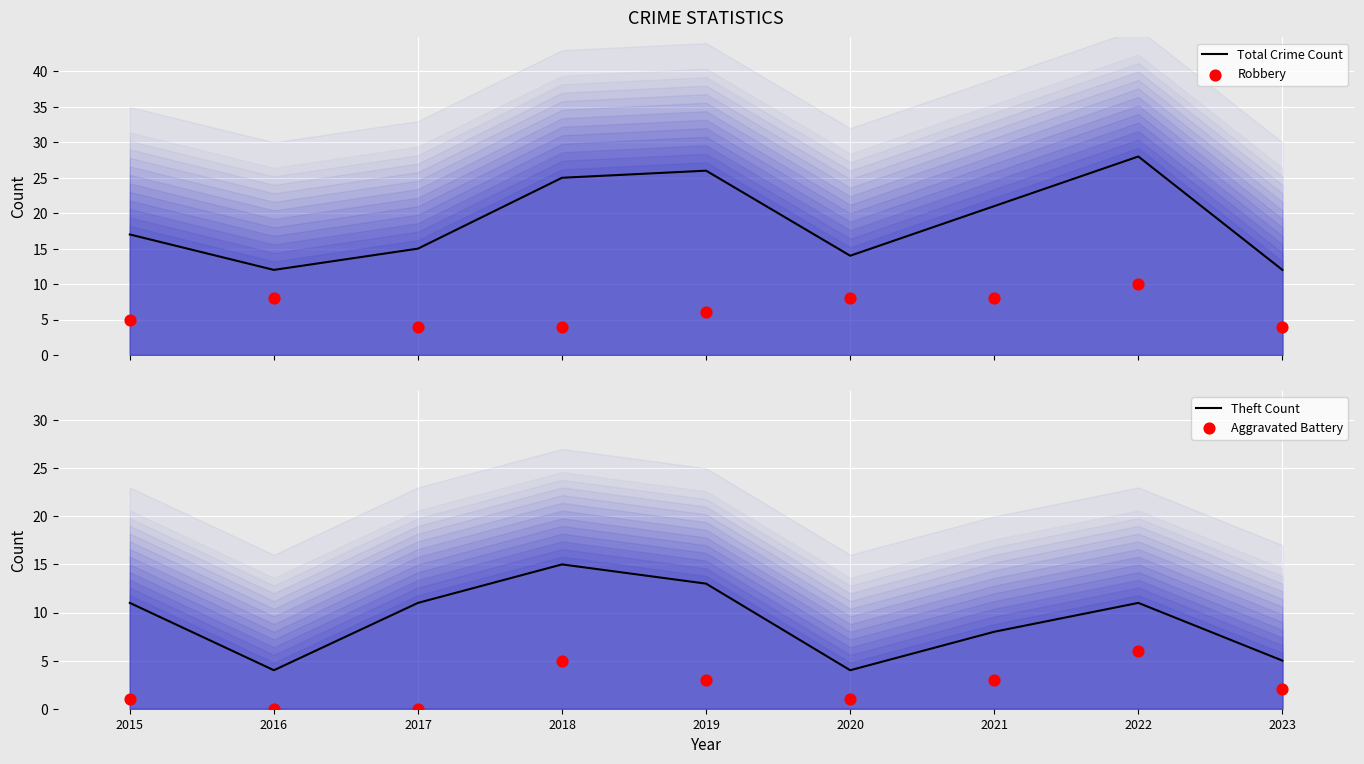

What is the total value across all series at 2018?

49